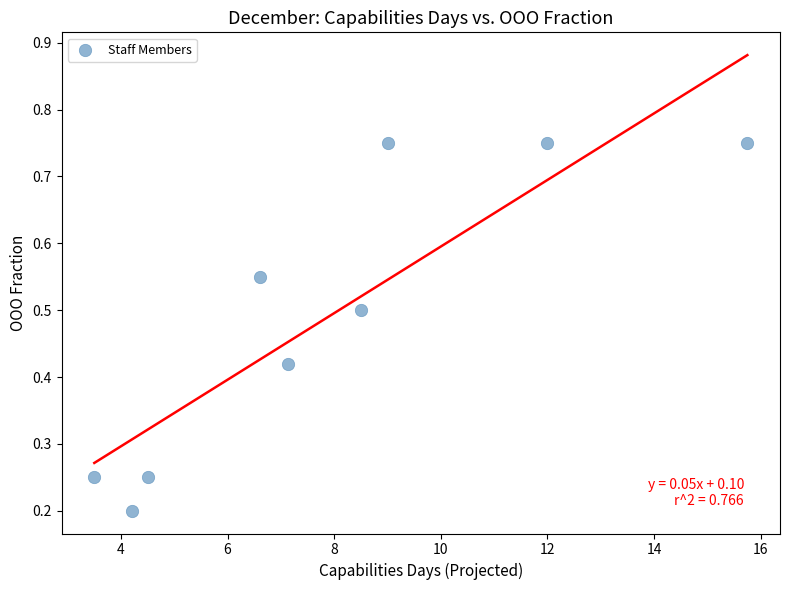

What is the average Y value?

0.5